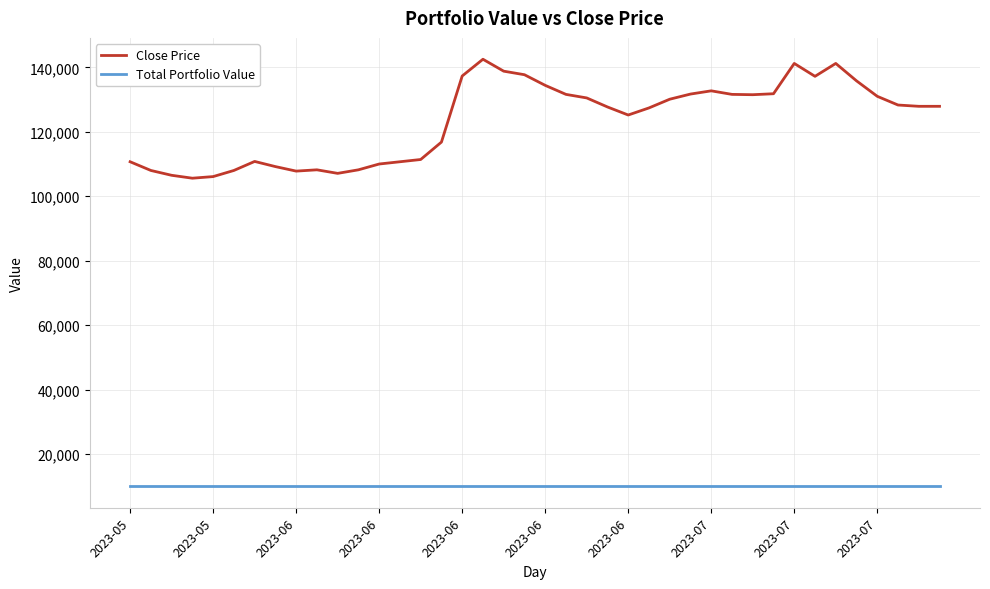

Which series has the widest spread of values?

Close Price